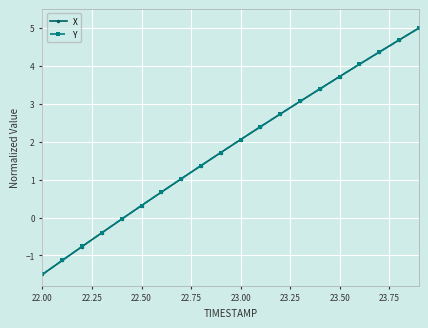

What is the highest value of the X series?

5.0